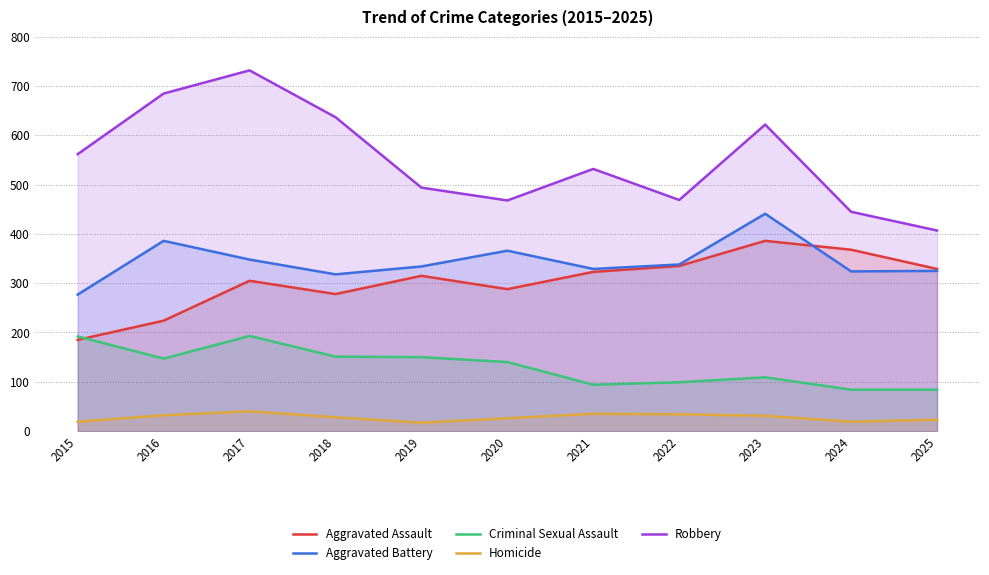

In Criminal Sexual Assault, how many points are higher than both neighbors (excluding endpoints)?

2